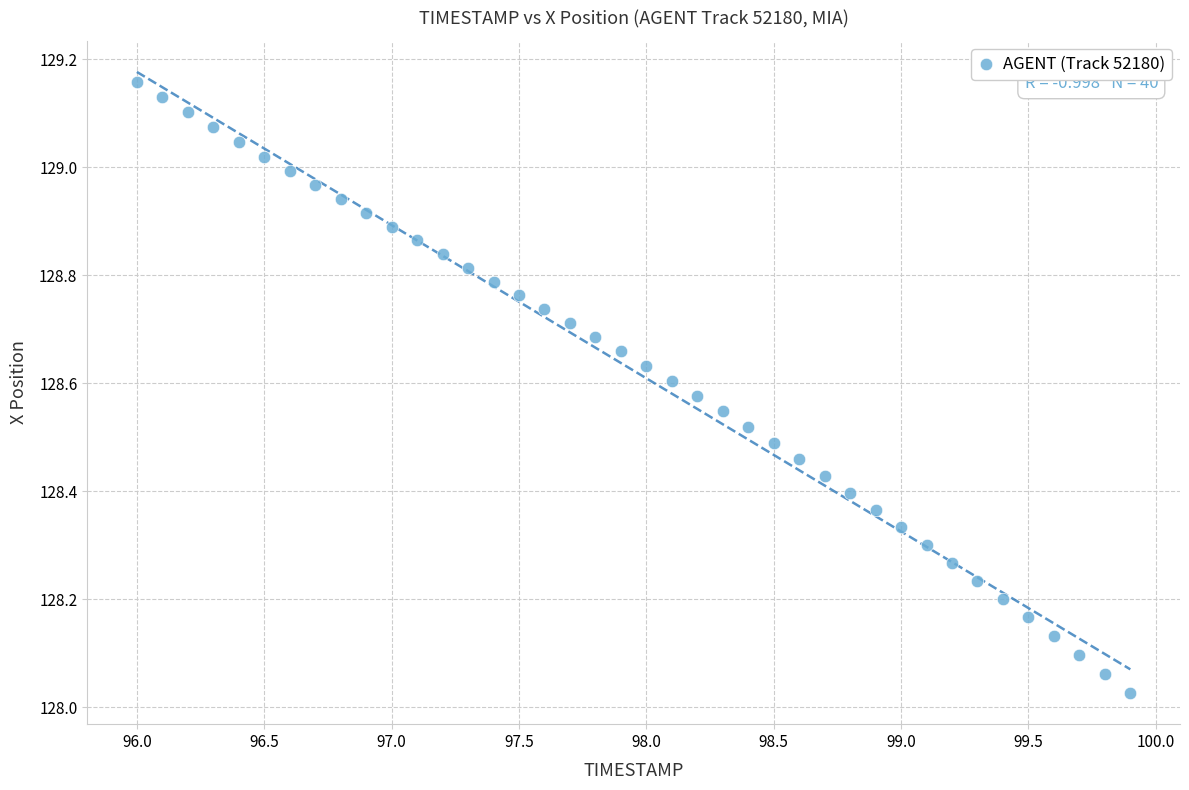

What is the range of X values (max minus min)?

3.9